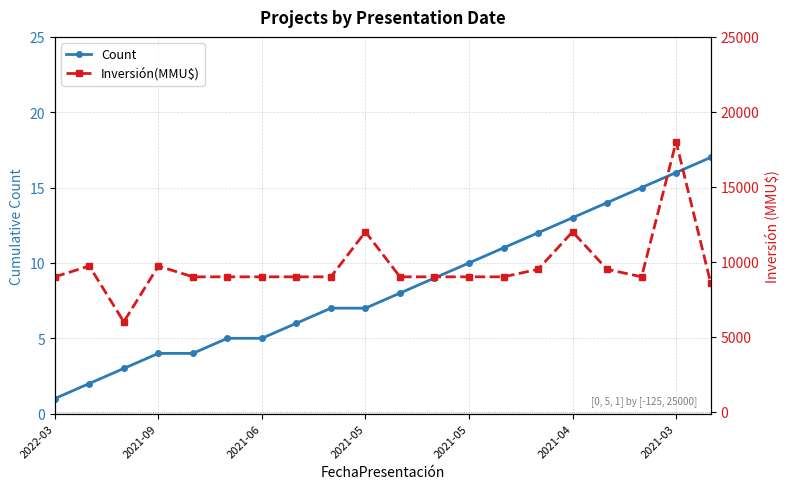

Which series has the widest spread of values?

Inversión(MMU$)